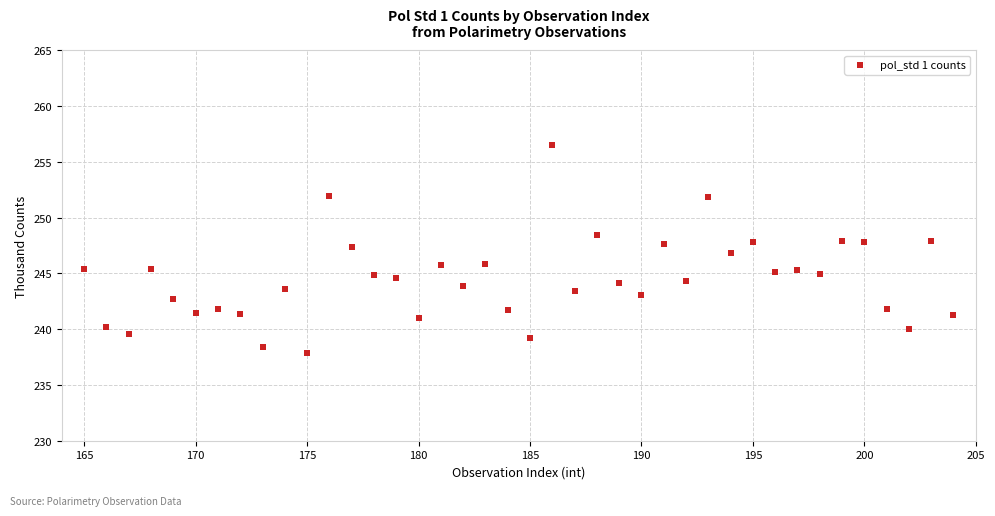

What is the range of X values (max minus min)?

39.0